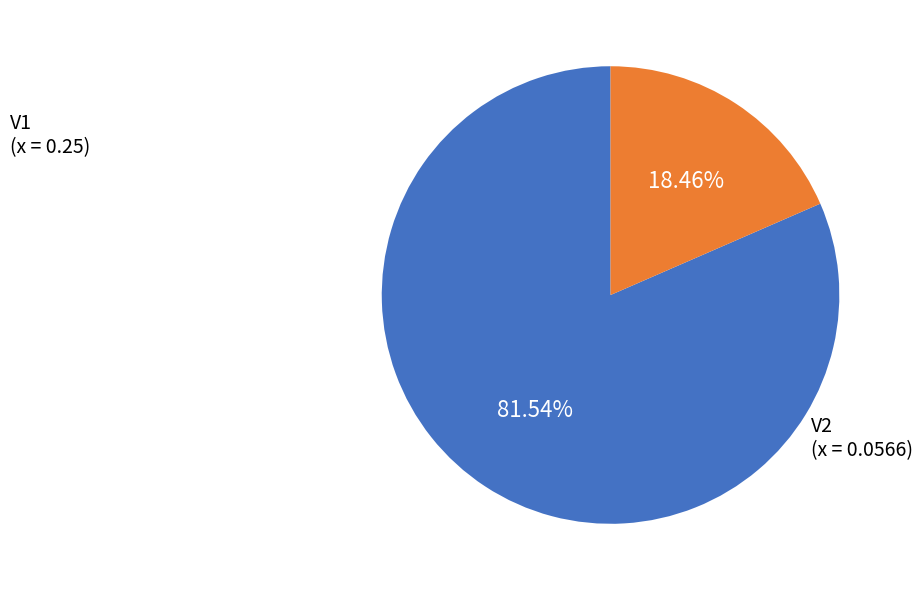

Does V2 represent more than half of the total?

No